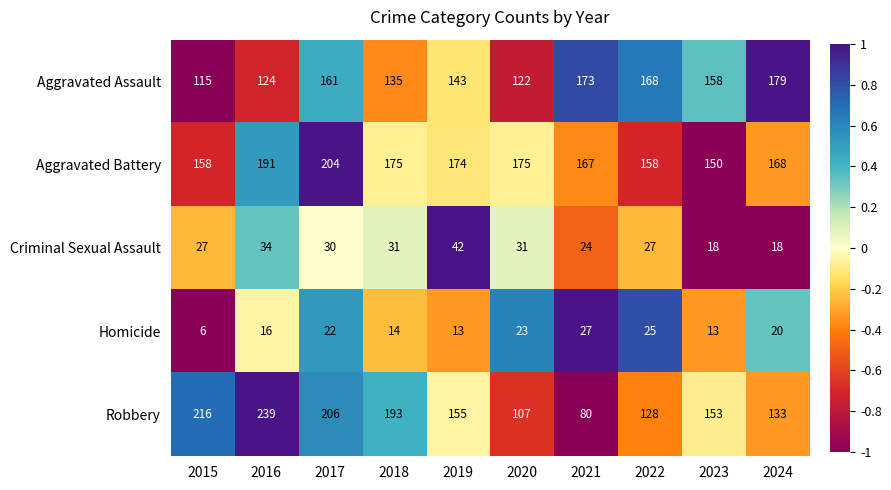

At 2021, list the series in order from smallest to largest.

Criminal Sexual Assault, Homicide, Robbery, Aggravated Battery, Aggravated Assault